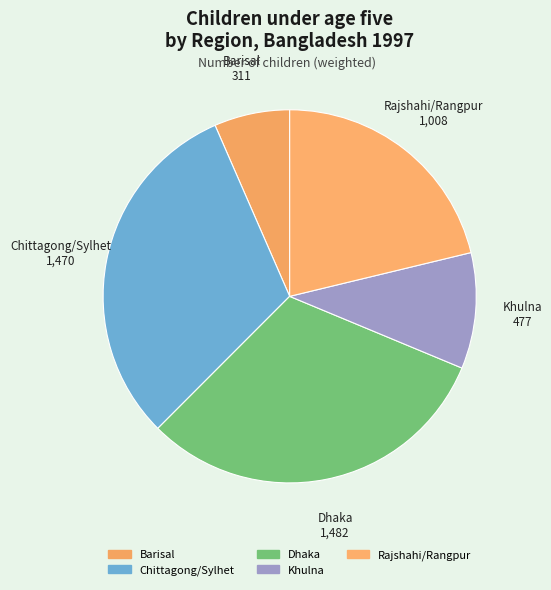

How many slices are in this pie chart?

5